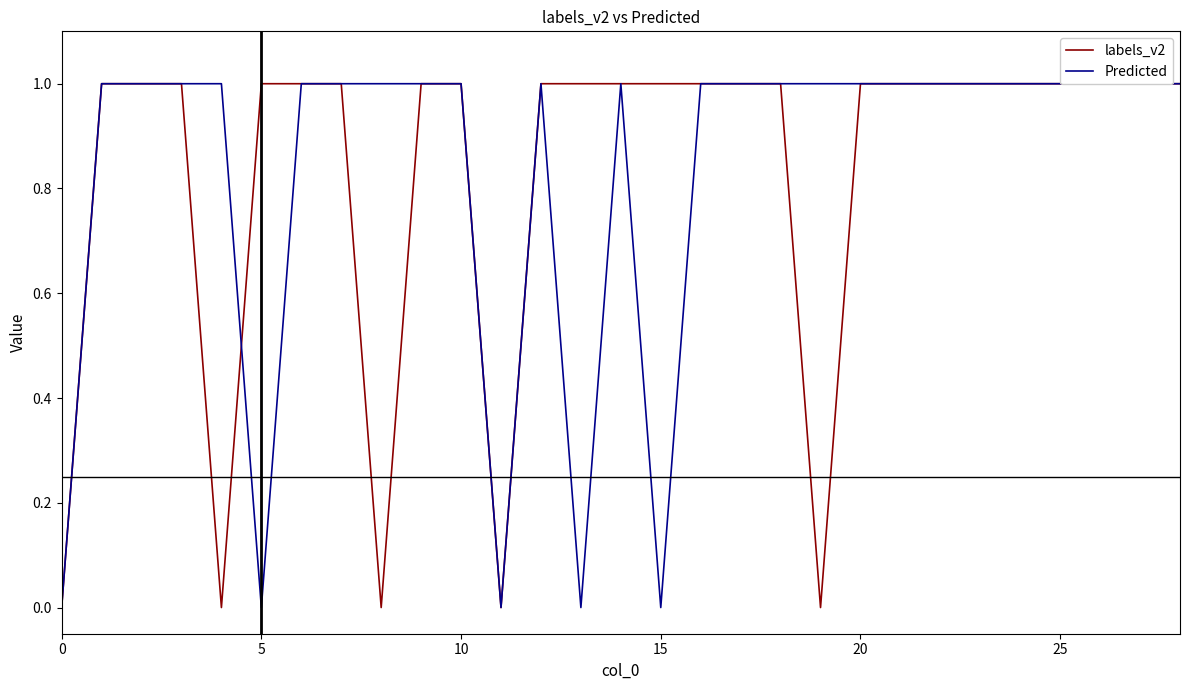

The labels_v2 series shows 2 at 15. True or false?

False